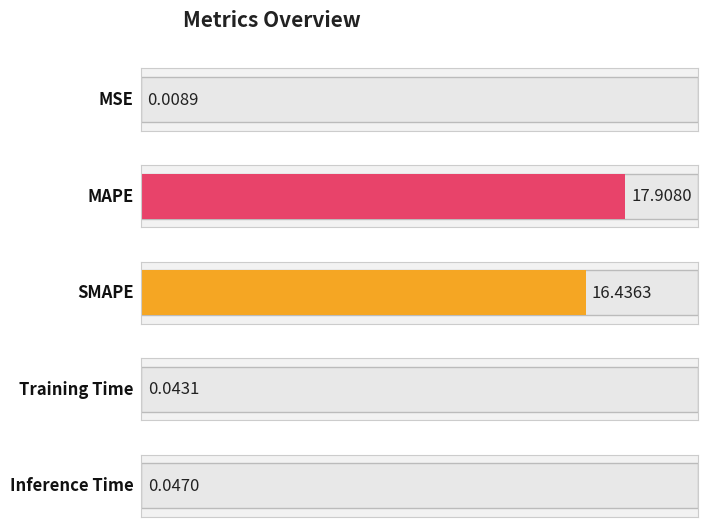

Reading left to right, list all the values displayed in this chart.

0.0	17.9	16.4	0.0	0.0